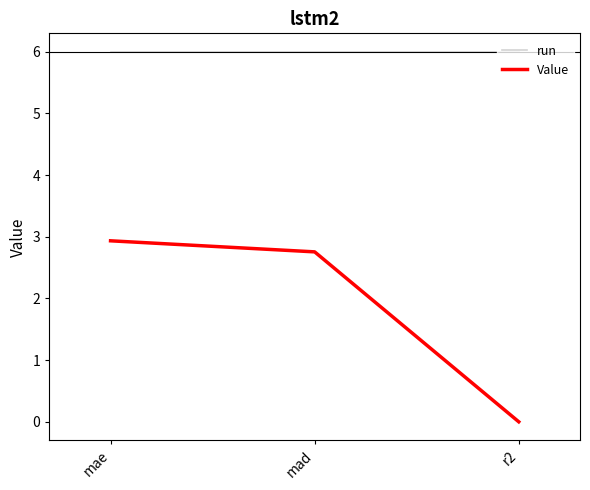

Count the number of data series in this chart.

2